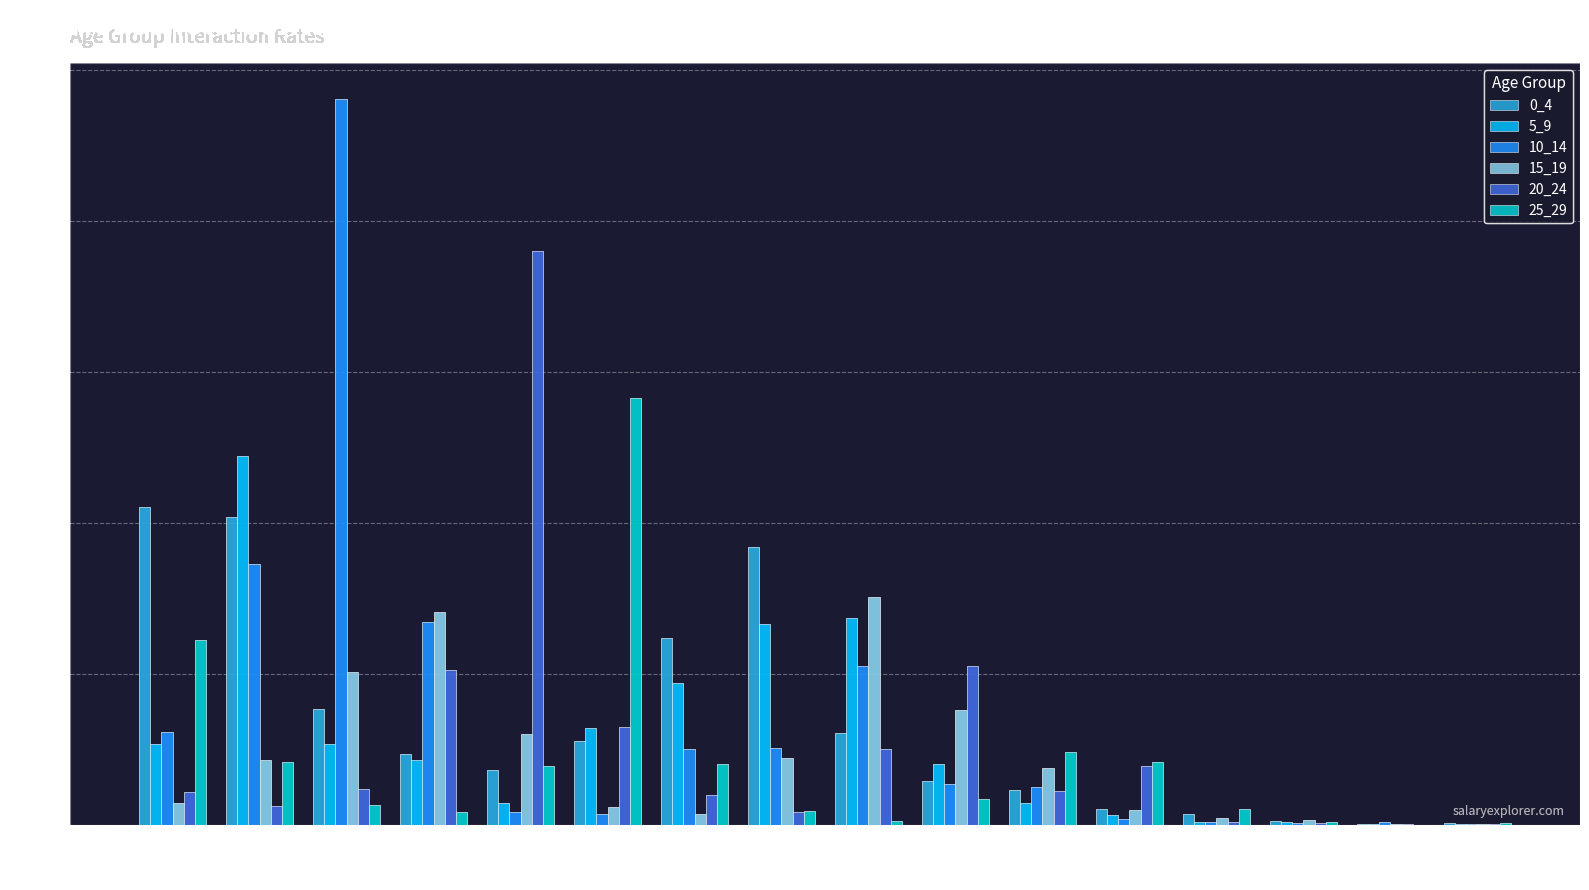

The value of 0_4 at 6 is 0.6. True or false?

True